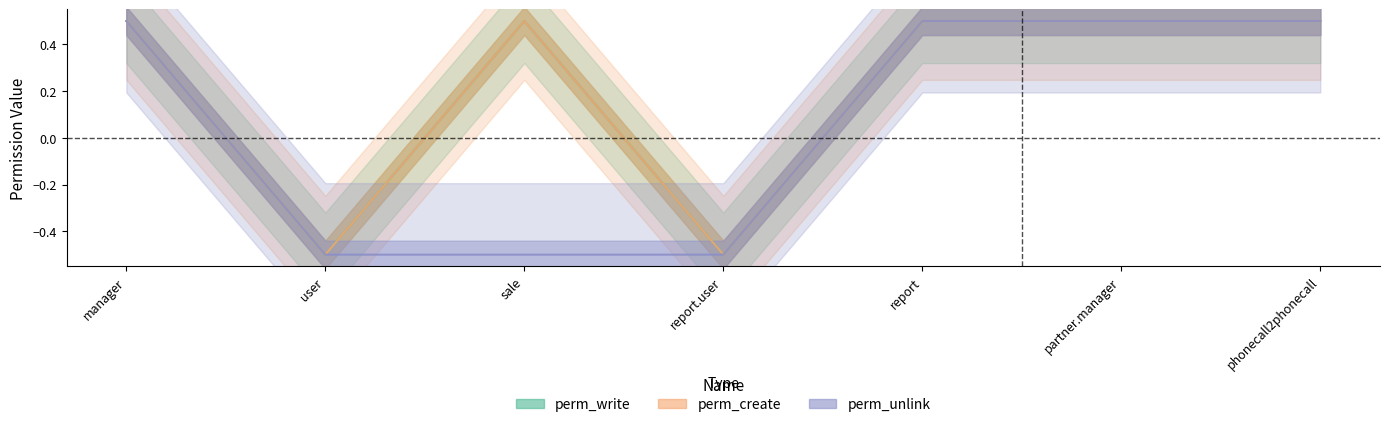

Reading left to right, extract all data points from this chart.

perm_write: manager=0.5	user=-0.5	sale=0.5	report.user=-0.5	report=0.5	partner.manager=0.5	phonecall2phonecall=0.5
perm_create: manager=0.5	user=-0.5	sale=0.5	report.user=-0.5	report=0.5	partner.manager=0.5	phonecall2phonecall=0.5
perm_unlink: manager=0.5	user=-0.5	sale=-0.5	report.user=-0.5	report=0.5	partner.manager=0.5	phonecall2phonecall=0.5